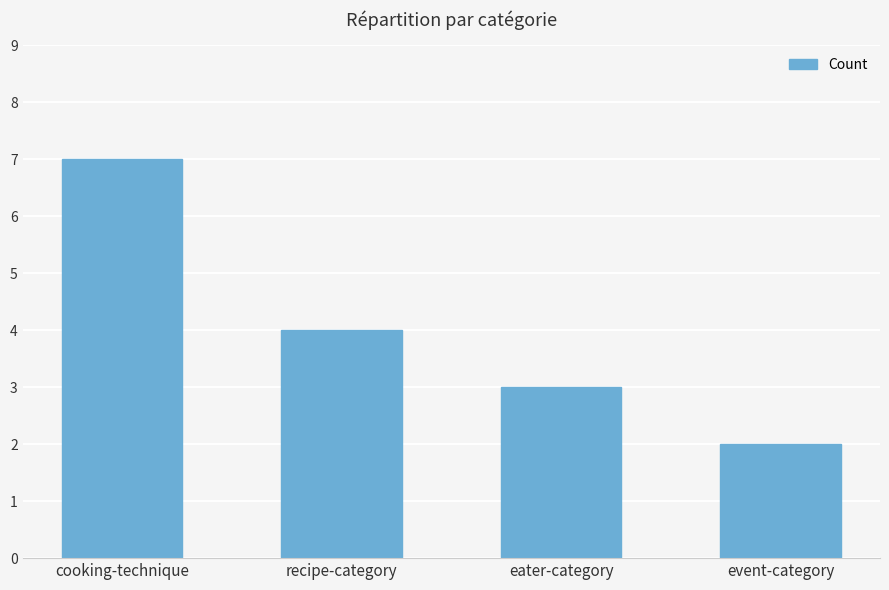

Reading left to right, extract all data points from this chart.

cooking-technique=7	recipe-category=4	eater-category=3	event-category=2